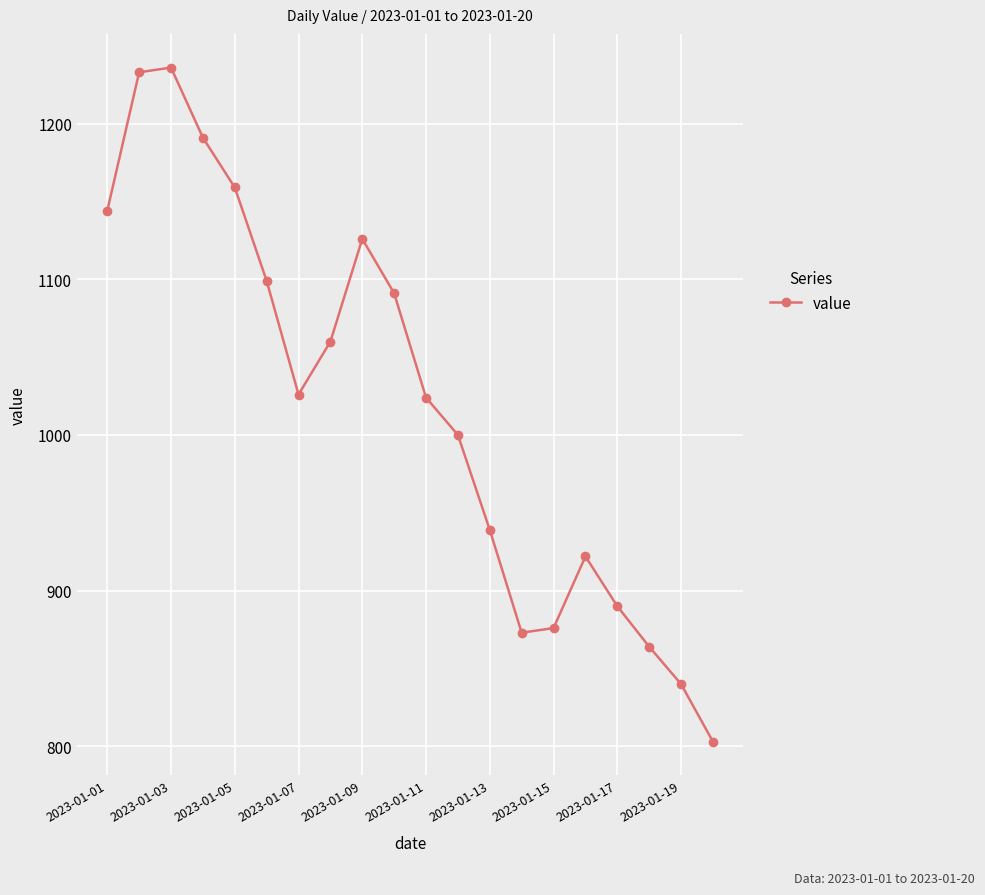

What is the difference between the maximum and minimum values?

433